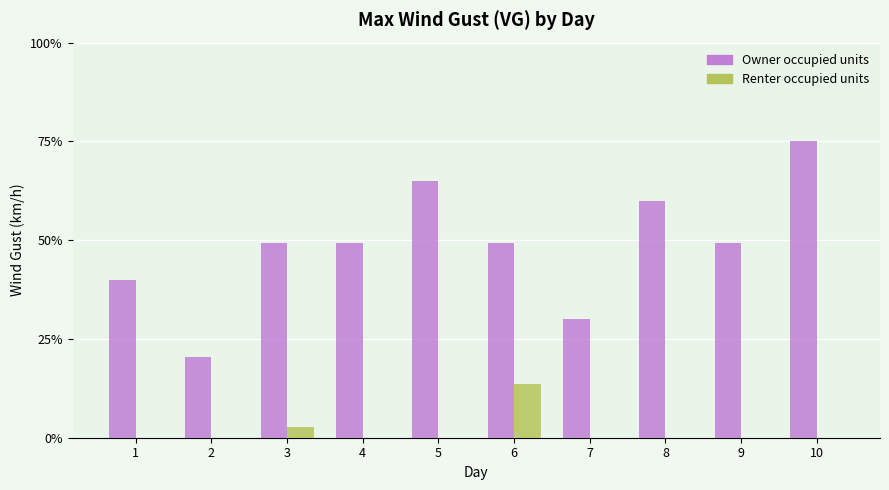

What is the sum of all Renter occupied units values?

16.5